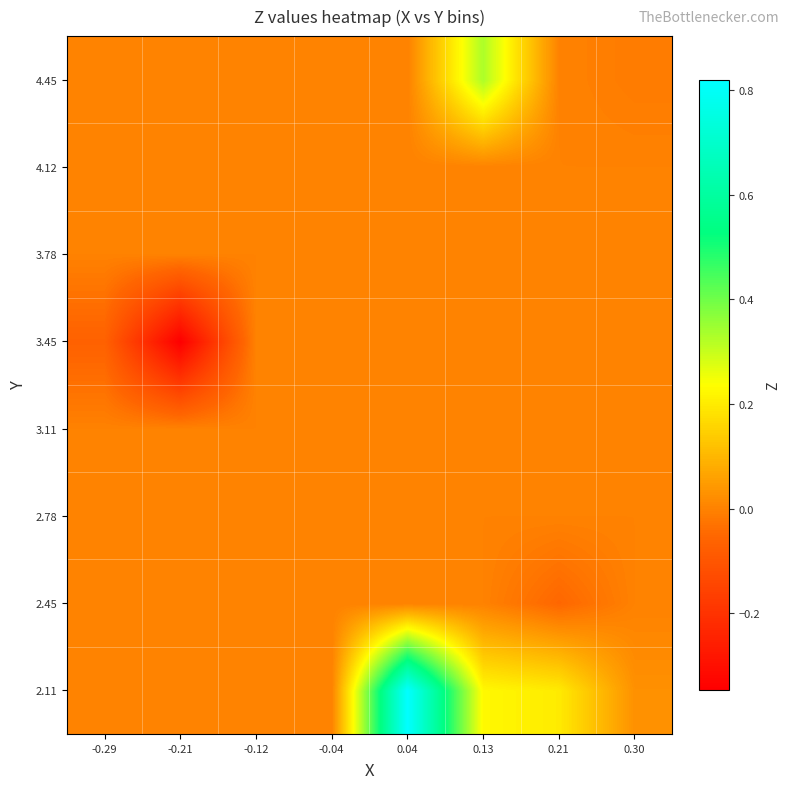

Reading left to right, list all the values displayed in this chart.

2.11: -0.29=0.0	-0.21=0.0	-0.12=0.0	-0.04=0.0	0.04=0.8	0.13=0.2	0.21=0.2	0.30=0.0
2.45: -0.29=0.0	-0.21=0.0	-0.12=0.0	-0.04=0.0	0.04=0.0	0.13=0.0	0.21=-0.1	0.30=0.0
2.78: -0.29=0.0	-0.21=0.0	-0.12=0.0	-0.04=0.0	0.04=0.0	0.13=0.0	0.21=0.0	0.30=0.0
3.11: -0.29=0.0	-0.21=0.0	-0.12=0.0	-0.04=0.0	0.04=0.0	0.13=0.0	0.21=0.0	0.30=0.0
3.45: -0.29=-0.1	-0.21=-0.3	-0.12=0.0	-0.04=0.0	0.04=0.0	0.13=0.0	0.21=0.0	0.30=0.0
3.78: -0.29=0.0	-0.21=0.0	-0.12=0.0	-0.04=0.0	0.04=0.0	0.13=0.0	0.21=0.0	0.30=0.0
4.12: -0.29=0.0	-0.21=0.0	-0.12=0.0	-0.04=0.0	0.04=0.0	0.13=0.0	0.21=0.0	0.30=0.0
4.45: -0.29=0.0	-0.21=0.0	-0.12=0.0	-0.04=0.0	0.04=0.0	0.13=0.3	0.21=0.0	0.30=-0.0